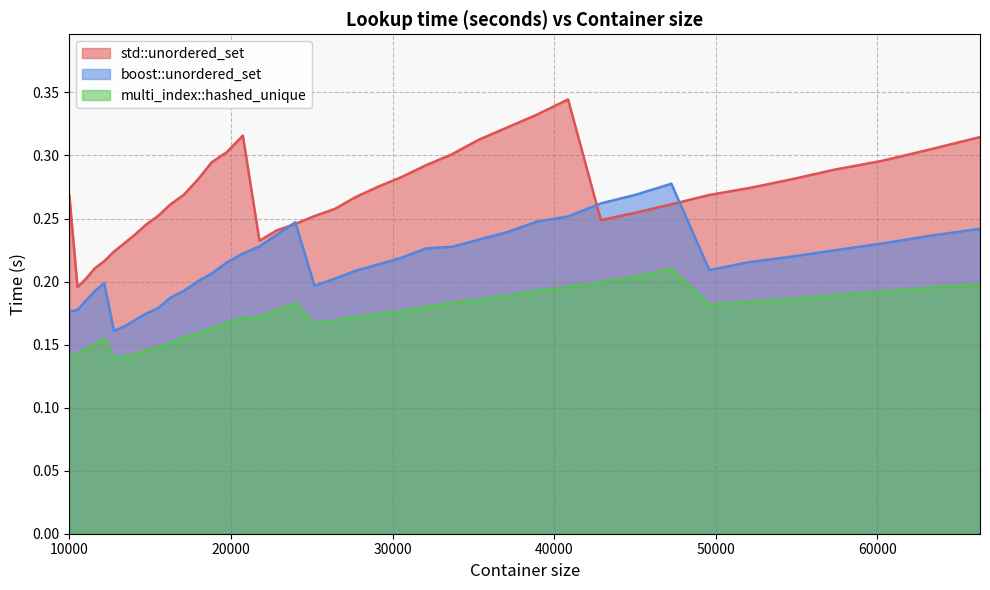

At 12154, list the series in order from largest to smallest.

std::unordered_set, boost::unordered_set, multi_index::hashed_unique